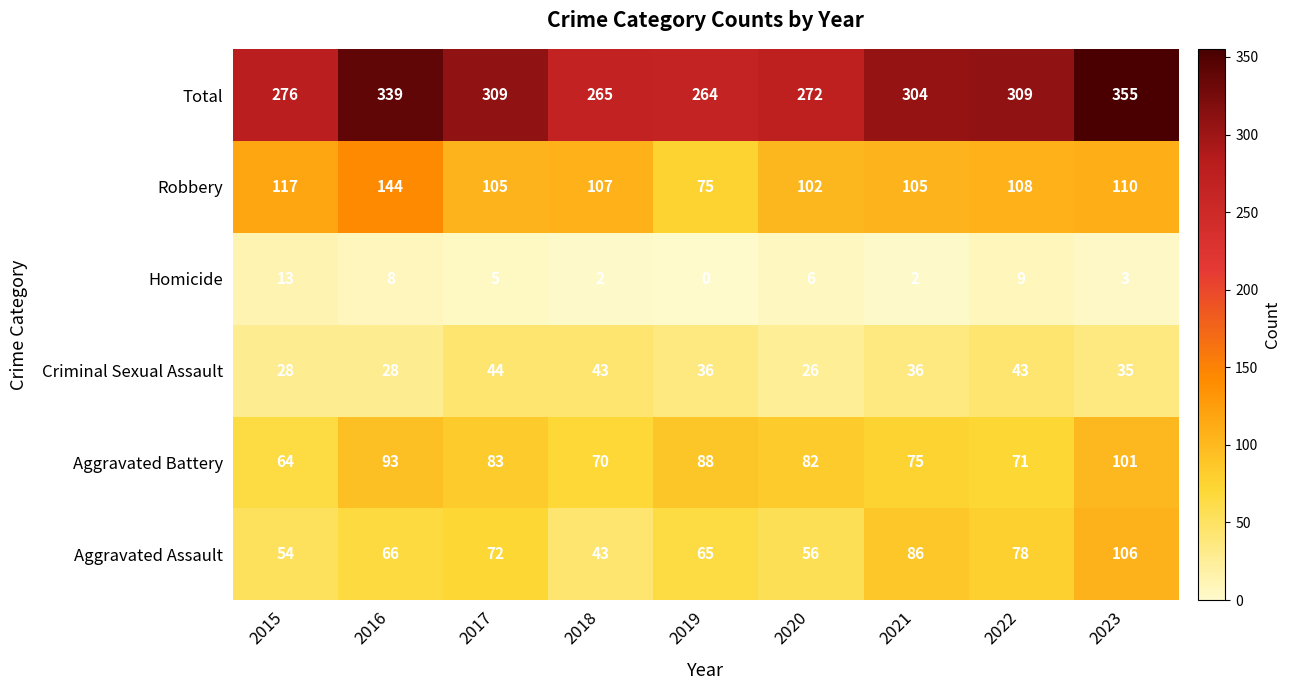

What is the sum of all Robbery values?

973